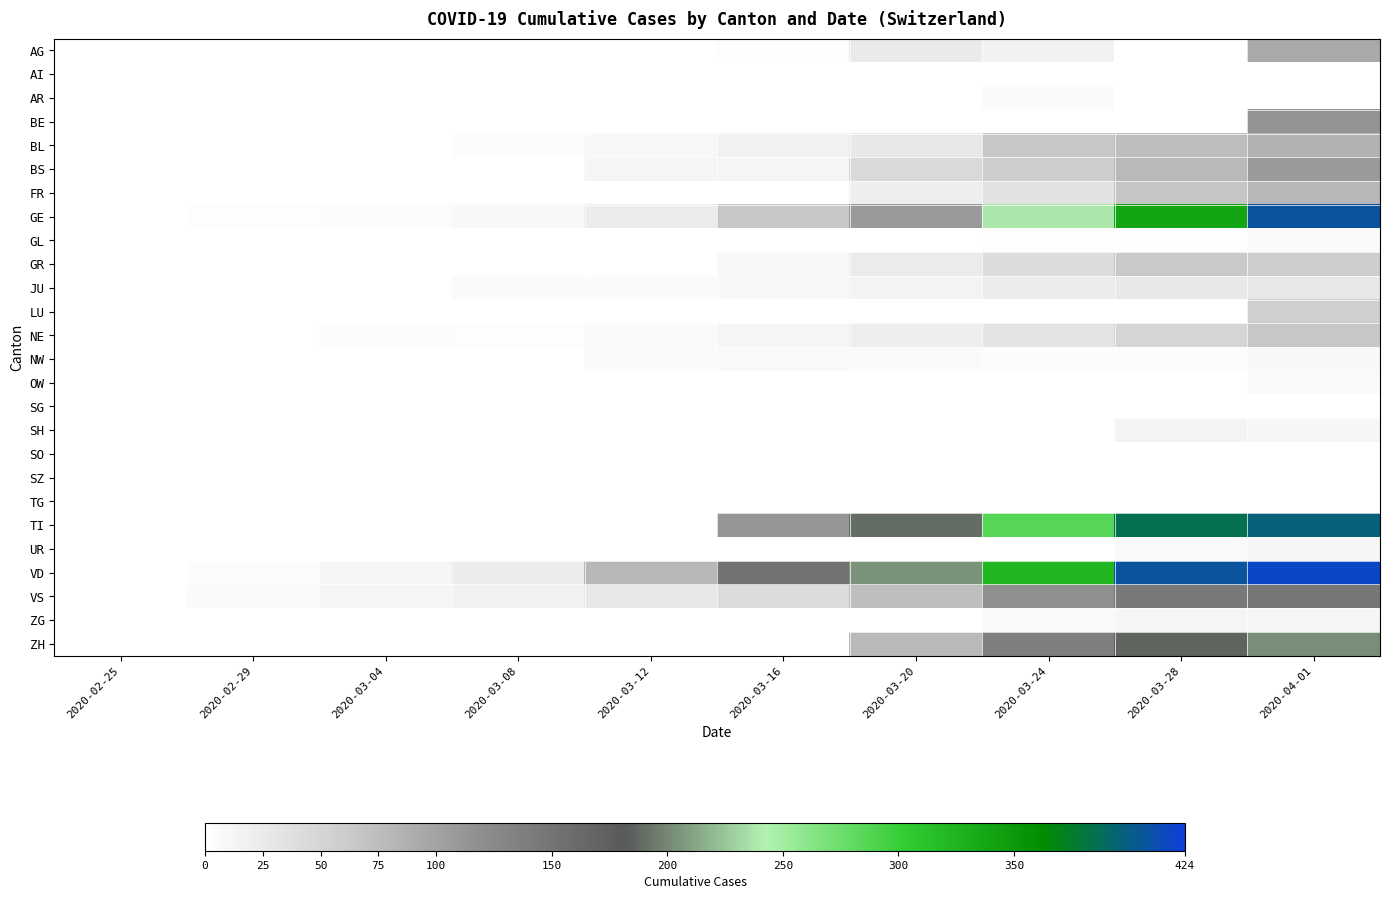

Reading left to right, transcribe all the data shown in this chart.

AG: 2020-02-25=0	2020-02-29=0	2020-03-04=0	2020-03-08=0	2020-03-12=1	2020-03-16=2	2020-03-20=25	2020-03-24=15	2020-03-28=0	2020-04-01=94
AI: 2020-02-25=0	2020-02-29=0	2020-03-04=0	2020-03-08=0	2020-03-12=0	2020-03-16=0	2020-03-20=0	2020-03-24=0	2020-03-28=0	2020-04-01=0
AR: 2020-02-25=0	2020-02-29=0	2020-03-04=0	2020-03-08=0	2020-03-12=0	2020-03-16=0	2020-03-20=0	2020-03-24=6	2020-03-28=0	2020-04-01=0
BE: 2020-02-25=0	2020-02-29=0	2020-03-04=0	2020-03-08=0	2020-03-12=0	2020-03-16=0	2020-03-20=0	2020-03-24=0	2020-03-28=0	2020-04-01=115
BL: 2020-02-25=0	2020-02-29=1	2020-03-04=1	2020-03-08=4	2020-03-12=9	2020-03-16=17	2020-03-20=27	2020-03-24=66	2020-03-28=75	2020-04-01=86
BS: 2020-02-25=0	2020-02-29=0	2020-03-04=0	2020-03-08=1	2020-03-12=13	2020-03-16=13	2020-03-20=45	2020-03-24=58	2020-03-28=79	2020-04-01=108
FR: 2020-02-25=0	2020-02-29=0	2020-03-04=0	2020-03-08=0	2020-03-12=0	2020-03-16=0	2020-03-20=20	2020-03-24=35	2020-03-28=67	2020-04-01=81
GE: 2020-02-25=0	2020-02-29=3	2020-03-04=4	2020-03-08=9	2020-03-12=23	2020-03-16=66	2020-03-20=109	2020-03-24=238	2020-03-28=339	2020-04-01=406
GL: 2020-02-25=0	2020-02-29=0	2020-03-04=0	2020-03-08=0	2020-03-12=0	2020-03-16=0	2020-03-20=0	2020-03-24=3	2020-03-28=3	2020-04-01=5
GR: 2020-02-25=0	2020-02-29=0	2020-03-04=0	2020-03-08=0	2020-03-12=0	2020-03-16=9	2020-03-20=24	2020-03-24=43	2020-03-28=63	2020-04-01=59
JU: 2020-02-25=0	2020-02-29=1	2020-03-04=1	2020-03-08=5	2020-03-12=6	2020-03-16=9	2020-03-20=14	2020-03-24=22	2020-03-28=27	2020-04-01=29
LU: 2020-02-25=0	2020-02-29=0	2020-03-04=0	2020-03-08=0	2020-03-12=0	2020-03-16=0	2020-03-20=0	2020-03-24=0	2020-03-28=0	2020-04-01=57
NE: 2020-02-25=0	2020-02-29=0	2020-03-04=4	2020-03-08=3	2020-03-12=6	2020-03-16=13	2020-03-20=21	2020-03-24=32	2020-03-28=50	2020-04-01=66
NW: 2020-02-25=0	2020-02-29=0	2020-03-04=0	2020-03-08=0	2020-03-12=5	2020-03-16=7	2020-03-20=5	2020-03-24=4	2020-03-28=4	2020-04-01=9
OW: 2020-02-25=0	2020-02-29=0	2020-03-04=0	2020-03-08=0	2020-03-12=0	2020-03-16=0	2020-03-20=0	2020-03-24=0	2020-03-28=0	2020-04-01=6
SG: 2020-02-25=0	2020-02-29=0	2020-03-04=0	2020-03-08=0	2020-03-12=0	2020-03-16=0	2020-03-20=0	2020-03-24=0	2020-03-28=0	2020-04-01=0
SH: 2020-02-25=0	2020-02-29=0	2020-03-04=0	2020-03-08=0	2020-03-12=0	2020-03-16=0	2020-03-20=0	2020-03-24=0	2020-03-28=14	2020-04-01=10
SO: 2020-02-25=0	2020-02-29=0	2020-03-04=1	2020-03-08=0	2020-03-12=0	2020-03-16=0	2020-03-20=0	2020-03-24=0	2020-03-28=0	2020-04-01=0
SZ: 2020-02-25=0	2020-02-29=0	2020-03-04=0	2020-03-08=0	2020-03-12=0	2020-03-16=0	2020-03-20=0	2020-03-24=0	2020-03-28=0	2020-04-01=0
TG: 2020-02-25=0	2020-02-29=0	2020-03-04=0	2020-03-08=0	2020-03-12=0	2020-03-16=0	2020-03-20=0	2020-03-24=0	2020-03-28=0	2020-04-01=0
TI: 2020-02-25=0	2020-02-29=0	2020-03-04=0	2020-03-08=0	2020-03-12=0	2020-03-16=112	2020-03-20=190	2020-03-24=285	2020-03-28=385	2020-04-01=396
UR: 2020-02-25=0	2020-02-29=0	2020-03-04=0	2020-03-08=0	2020-03-12=0	2020-03-16=0	2020-03-20=0	2020-03-24=1	2020-03-28=7	2020-04-01=10
VD: 2020-02-25=0	2020-02-29=4	2020-03-04=11	2020-03-08=22	2020-03-12=81	2020-03-16=151	2020-03-20=204	2020-03-24=322	2020-03-28=407	2020-04-01=419
VS: 2020-02-25=0	2020-02-29=6	2020-03-04=13	2020-03-08=16	2020-03-12=28	2020-03-16=42	2020-03-20=73	2020-03-24=118	2020-03-28=143	2020-04-01=147
ZG: 2020-02-25=0	2020-02-29=0	2020-03-04=0	2020-03-08=0	2020-03-12=0	2020-03-16=0	2020-03-20=1	2020-03-24=6	2020-03-28=12	2020-04-01=13
ZH: 2020-02-25=0	2020-02-29=0	2020-03-04=0	2020-03-08=0	2020-03-12=0	2020-03-16=0	2020-03-20=78	2020-03-24=138	2020-03-28=187	2020-04-01=203